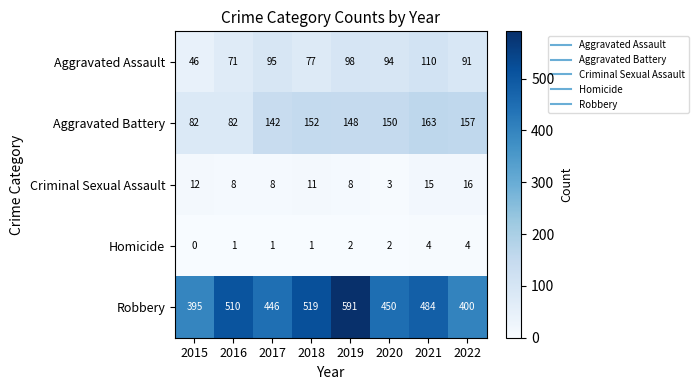

At which category does the chart reach its minimum across all series?

2015